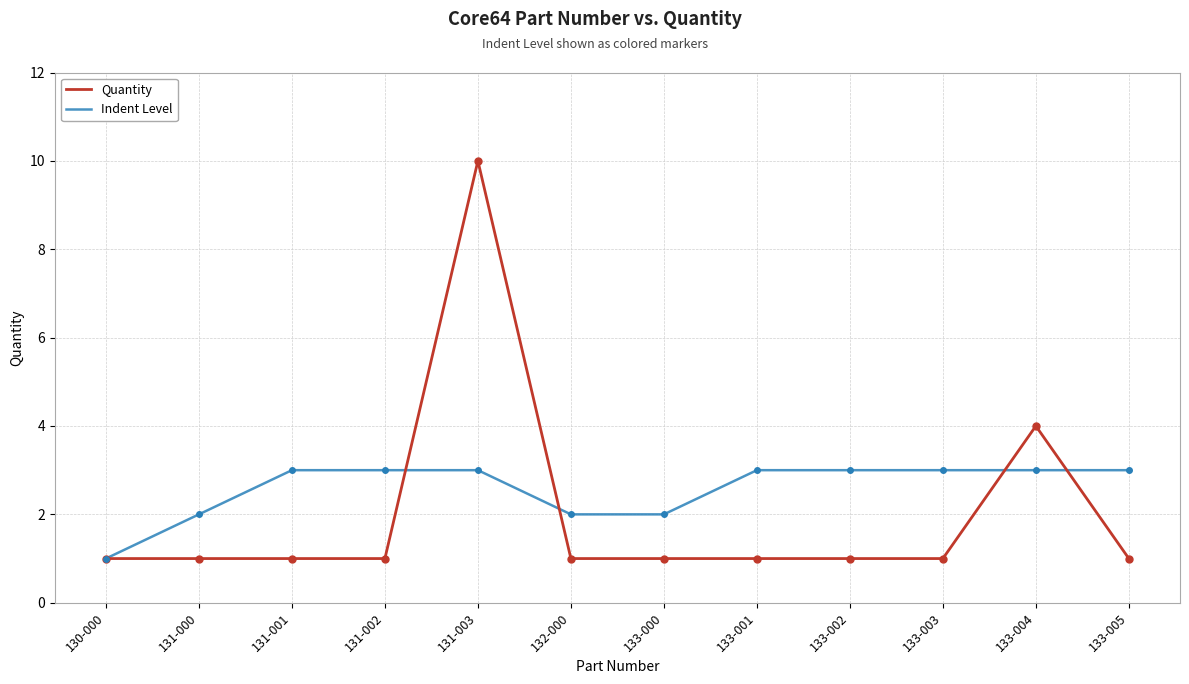

Reading left to right, what are all the values shown in this chart?

Quantity: 130-000=1	131-000=1	131-001=1	131-002=1	131-003=10	132-000=1	133-000=1	133-001=1	133-002=1	133-003=1	133-004=4	133-005=1
Indent Level: 130-000=1	131-000=2	131-001=3	131-002=3	131-003=3	132-000=2	133-000=2	133-001=3	133-002=3	133-003=3	133-004=3	133-005=3